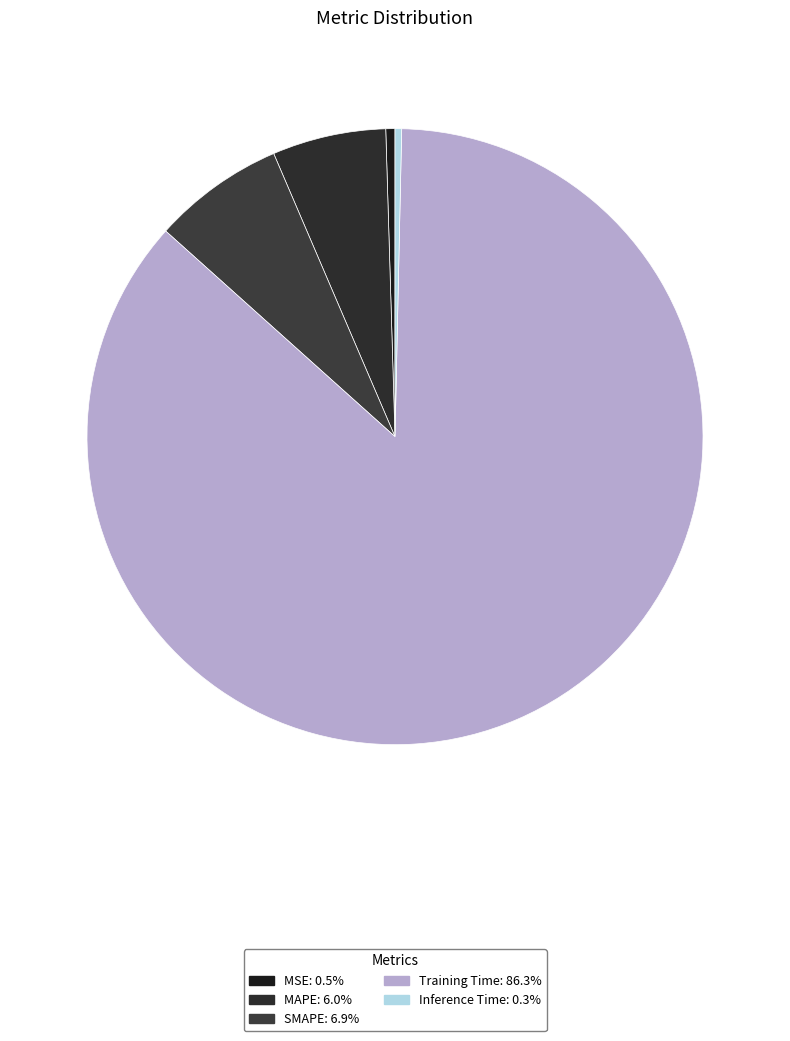

To the nearest percent, what percentage of the pie is Training Time?

86%